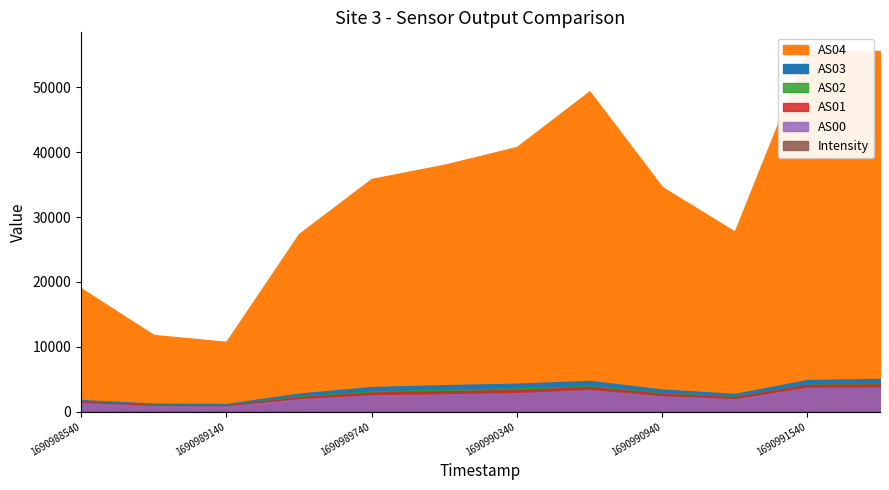

True or false: AS00 and AS01 intersect in this chart.

False